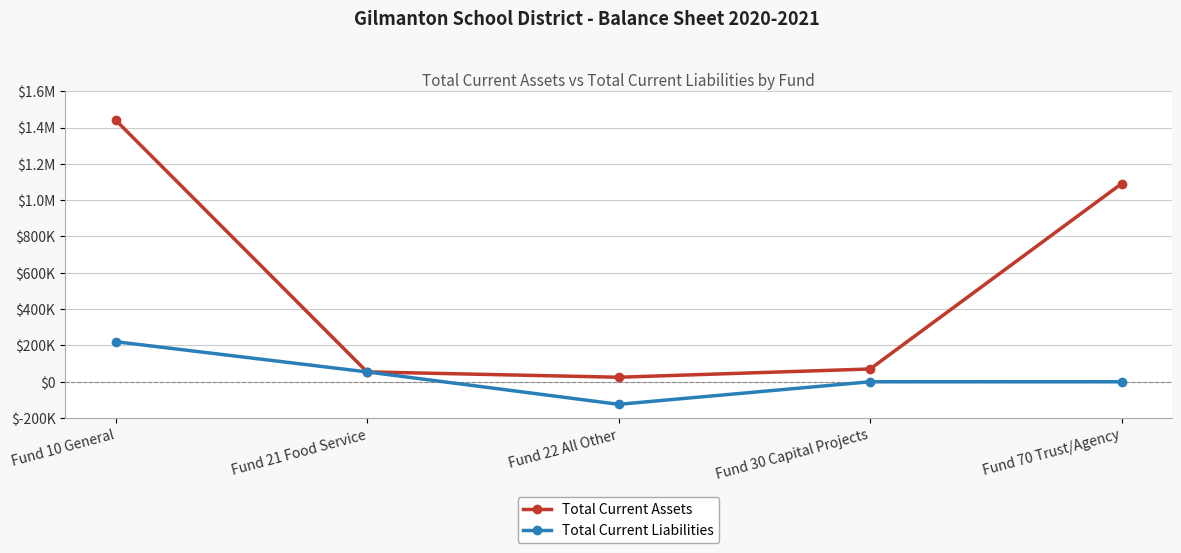

What is the label of the 3rd point from the right?

Fund 22 All Other